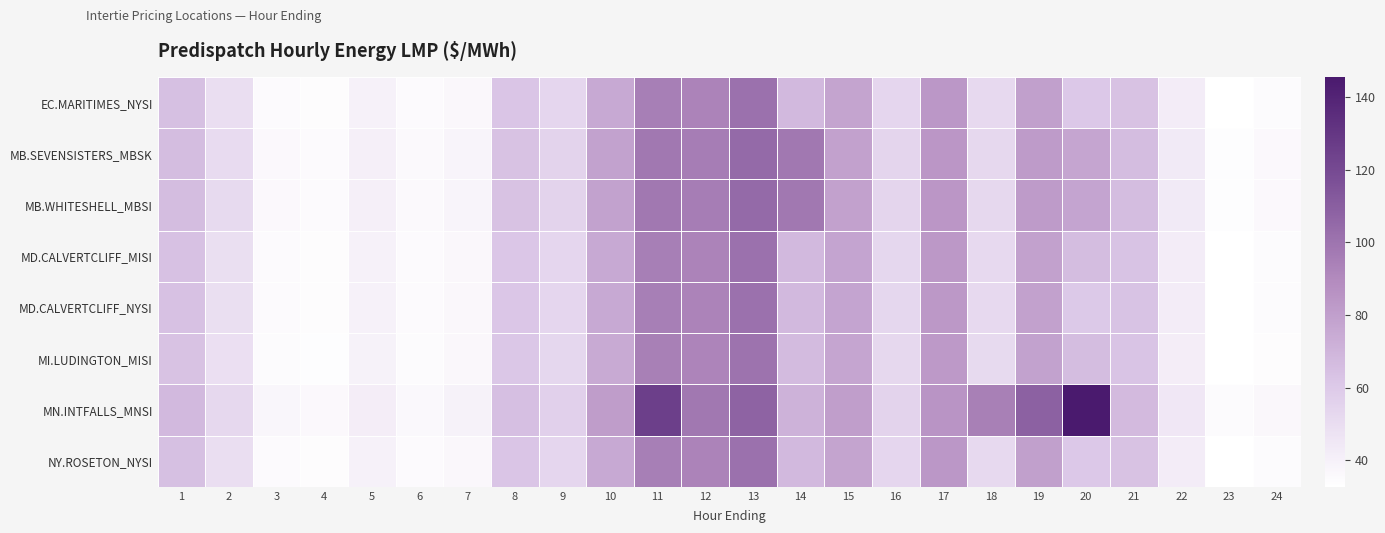

Reading left to right, transcribe all the data shown in this chart.

EC.MARITIMES_NYSI: 1=64.6	2=49.5	3=35.2	4=34.5	5=40.0	6=35.2	7=37.0	8=62.0	9=53.8	10=75.4	11=95.2	12=93.0	13=101.3	14=67.9	15=77.9	16=53.5	17=83.6	18=51.9	19=79.5	20=60.5	21=63.7	22=42.2	23=33.0	24=34.6
MB.SEVENSISTERS_MBSK: 1=65.9	2=51.2	3=36.2	4=35.2	5=40.9	6=35.8	7=38.4	8=63.8	9=55.4	10=78.5	11=98.2	12=96.1	13=104.9	14=98.3	15=79.3	16=54.2	17=83.9	18=52.9	19=82.0	20=77.2	21=65.9	22=43.5	23=34.0	24=35.9
MB.WHITESHELL_MBSI: 1=66.0	2=51.2	3=36.2	4=35.2	5=40.9	6=35.8	7=38.4	8=63.8	9=55.4	10=78.5	11=98.3	12=96.1	13=104.9	14=98.3	15=79.3	16=54.2	17=83.9	18=52.9	19=82.0	20=77.2	21=65.9	22=43.6	23=34.0	24=35.9
MD.CALVERTCLIFF_MISI: 1=64.2	2=49.3	3=35.0	4=34.3	5=39.8	6=35.1	7=36.9	8=61.8	9=53.6	10=75.2	11=95.0	12=92.9	13=101.1	14=67.6	15=77.6	16=53.3	17=83.2	18=51.7	19=79.3	20=66.0	21=63.5	22=42.1	23=32.9	24=34.5
MD.CALVERTCLIFF_NYSI: 1=64.2	2=49.3	3=35.0	4=34.3	5=39.8	6=35.1	7=36.9	8=61.8	9=53.6	10=75.2	11=95.0	12=92.9	13=101.1	14=67.6	15=77.6	16=53.3	17=83.2	18=51.7	19=79.3	20=60.5	21=63.5	22=42.1	23=32.9	24=34.5
MI.LUDINGTON_MISI: 1=63.6	2=48.8	3=34.7	4=34.0	5=39.5	6=34.8	7=36.7	8=61.3	9=53.3	10=74.8	11=94.5	12=92.5	13=100.5	14=67.0	15=77.1	16=52.9	17=82.6	18=51.3	19=78.9	20=65.8	21=63.1	22=41.8	23=32.7	24=34.2
MN.INTFALLS_MNSI: 1=67.5	2=52.8	3=37.1	4=36.0	5=41.9	6=36.4	7=39.4	8=65.1	9=56.6	10=81.1	11=125.5	12=98.3	13=108.0	14=71.5	15=80.6	16=55.1	17=84.9	18=94.8	19=108.5	20=145.5	21=67.4	22=44.7	23=34.9	24=36.9
NY.ROSETON_NYSI: 1=64.6	2=49.5	3=35.2	4=34.5	5=40.0	6=35.2	7=37.0	8=62.0	9=53.8	10=75.4	11=95.2	12=93.0	13=101.3	14=67.9	15=77.9	16=53.5	17=83.6	18=51.9	19=79.5	20=60.5	21=63.7	22=42.2	23=33.0	24=34.6